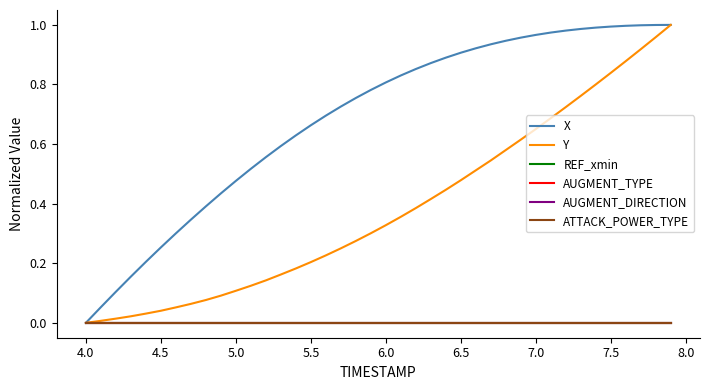

Where is X nearest to the value 0?

4.0